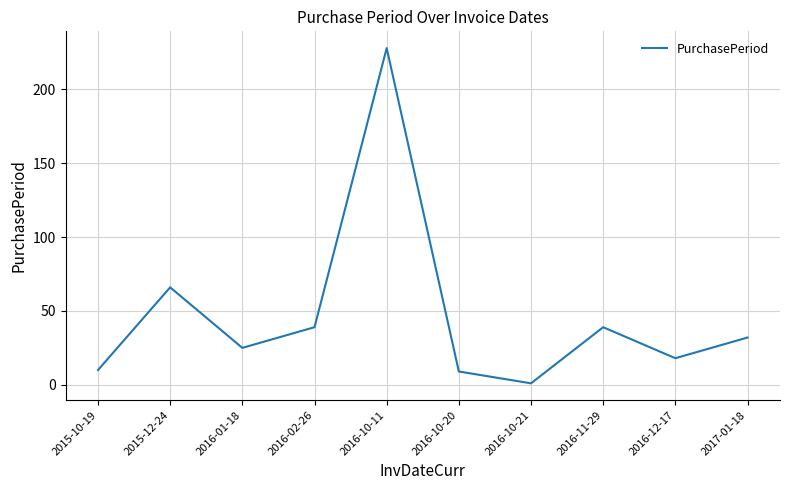

Reading right to left, extract all data points from this chart.

32	18	39	1	9	228	39	25	66	10